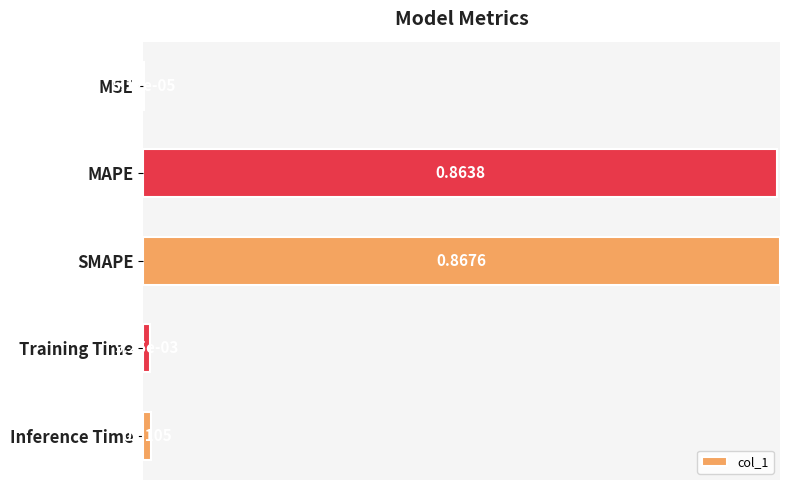

How many categories are shown in the chart?

5